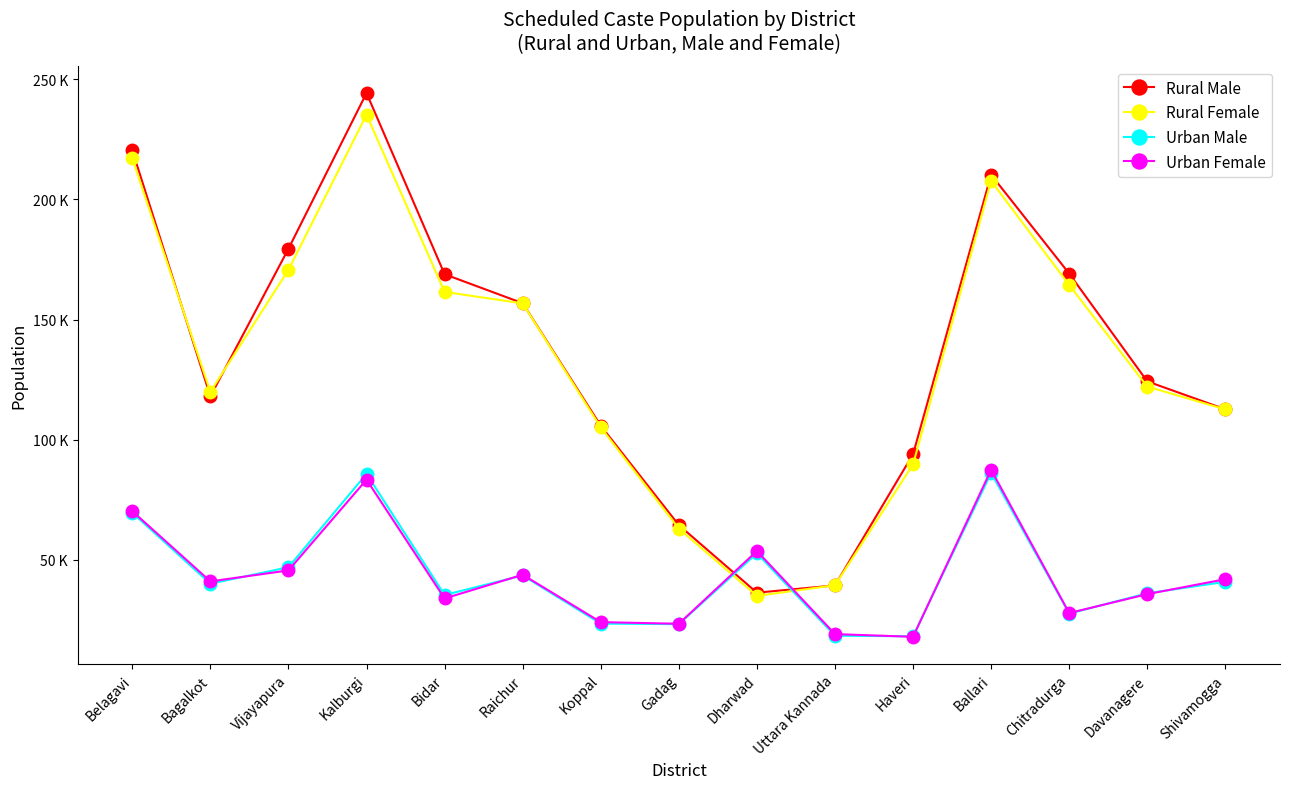

Does the chart display data point markers on the line(s)?

Yes